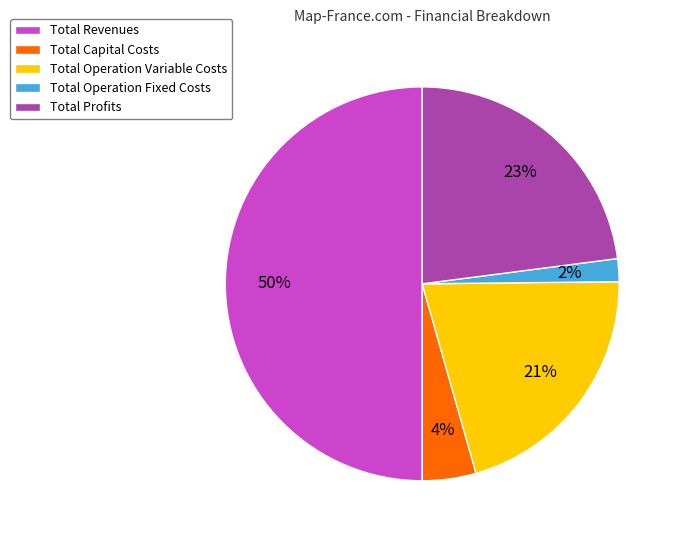

Is it true that Total Operation Fixed Costs is 14% of the pie?

False